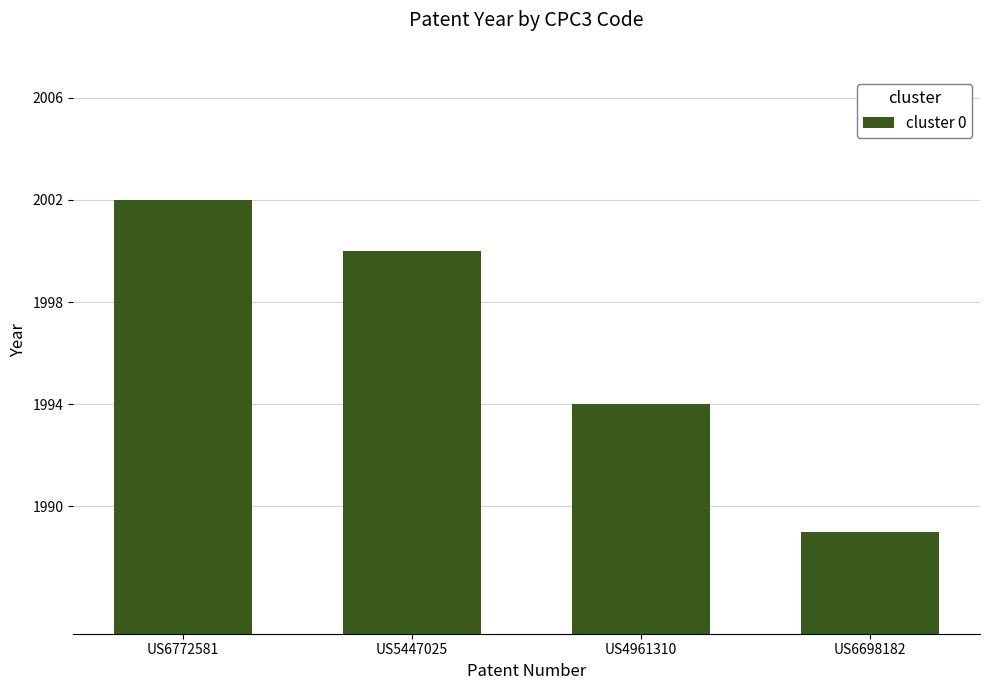

What is the difference between the maximum and minimum values?

13